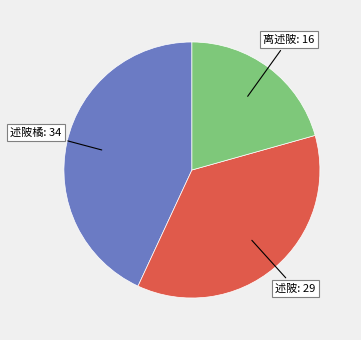

What is the largest slice in the pie chart?

述陂橘